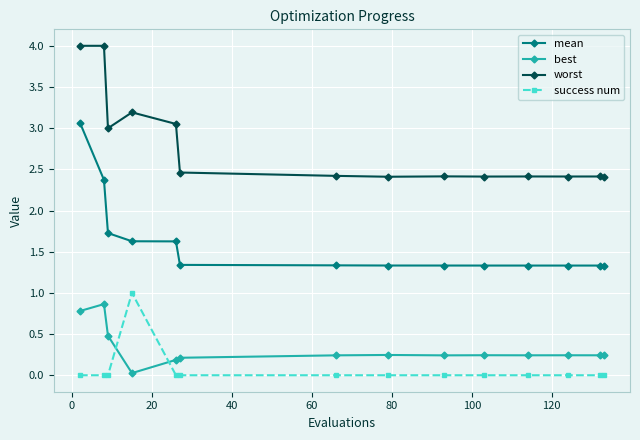

True or false: mean and worst cross at least once.

False